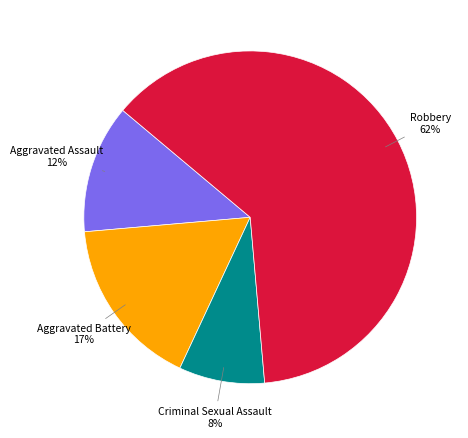

Approximately how many times larger is the value at Aggravated Battery compared to Robbery?

0.3